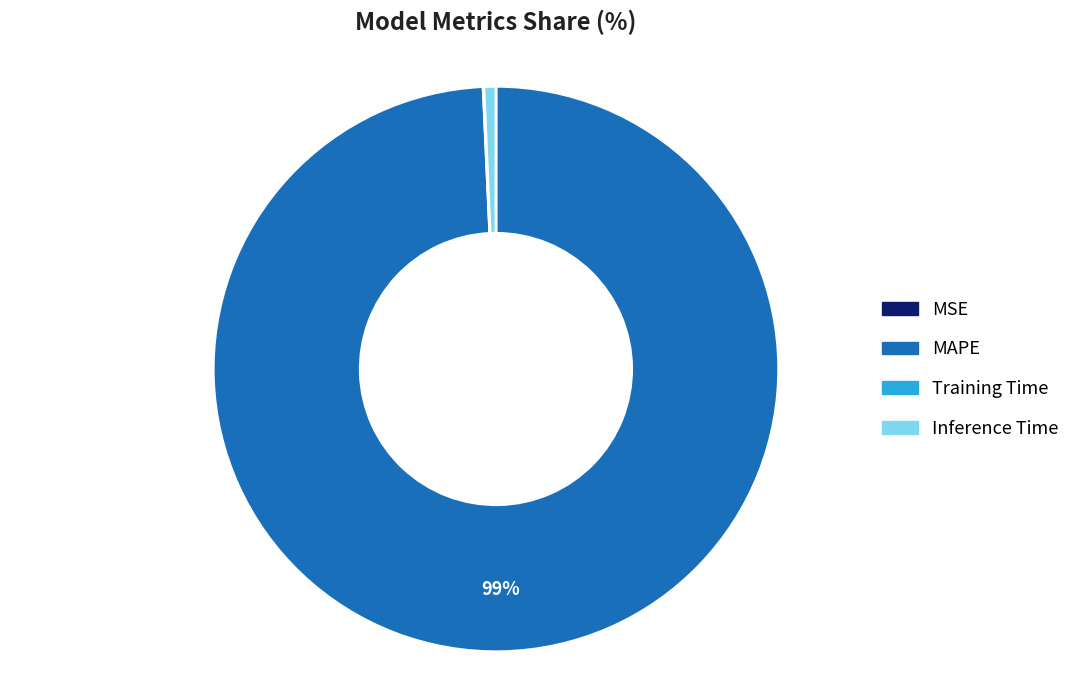

Which slice is the largest?

MAPE